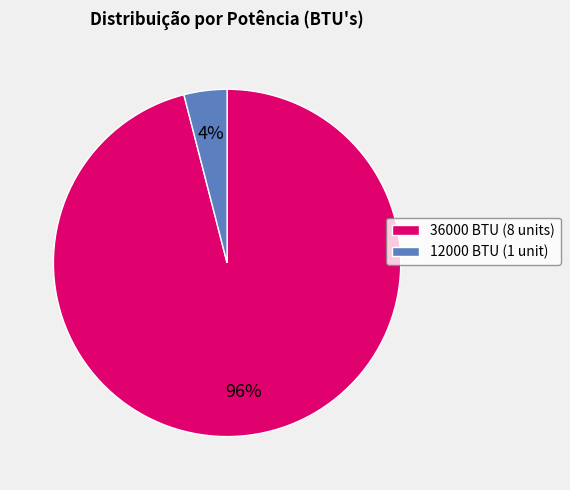

What is the smallest slice in the pie chart?

12000 BTU (1 unit)